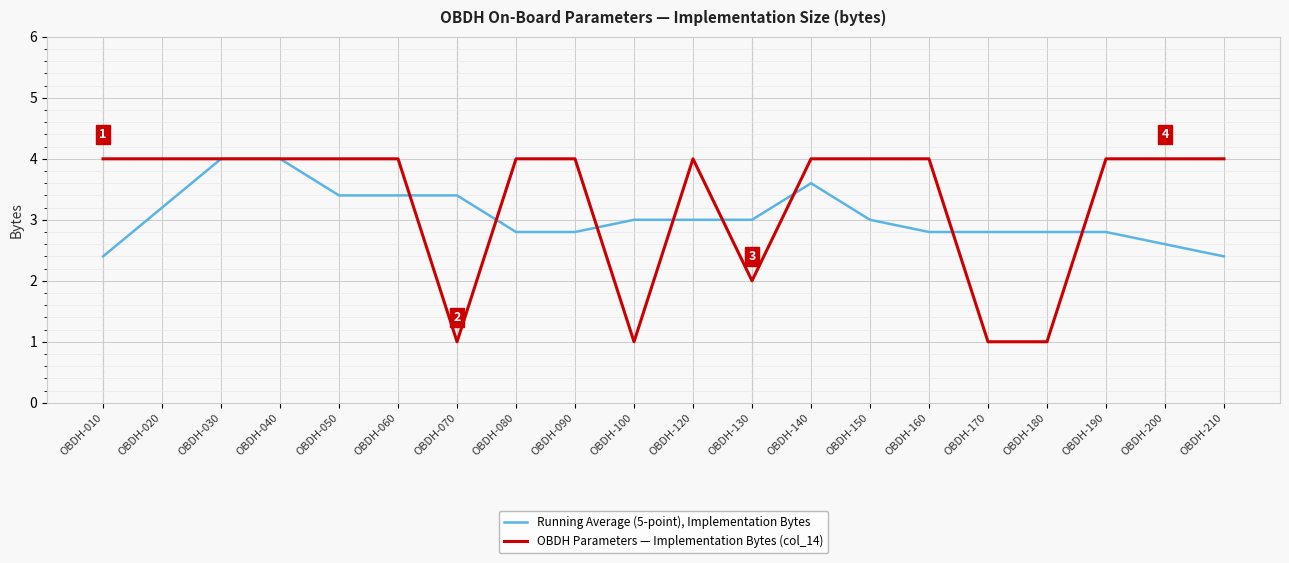

Reading right to left, what are all the values shown in this chart?

Running Average (5-point), Implementation Bytes: OBDH-210=2.4	OBDH-200=2.6	OBDH-190=2.8	OBDH-180=2.8	OBDH-170=2.8	OBDH-160=2.8	OBDH-150=3.0	OBDH-140=3.6	OBDH-130=3.0	OBDH-120=3.0	OBDH-100=3.0	OBDH-090=2.8	OBDH-080=2.8	OBDH-070=3.4	OBDH-060=3.4	OBDH-050=3.4	OBDH-040=4.0	OBDH-030=4.0	OBDH-020=3.2	OBDH-010=2.4
OBDH Parameters — Implementation Bytes (col_14): OBDH-210=4.0	OBDH-200=4.0	OBDH-190=4.0	OBDH-180=1.0	OBDH-170=1.0	OBDH-160=4.0	OBDH-150=4.0	OBDH-140=4.0	OBDH-130=2.0	OBDH-120=4.0	OBDH-100=1.0	OBDH-090=4.0	OBDH-080=4.0	OBDH-070=1.0	OBDH-060=4.0	OBDH-050=4.0	OBDH-040=4.0	OBDH-030=4.0	OBDH-020=4.0	OBDH-010=4.0